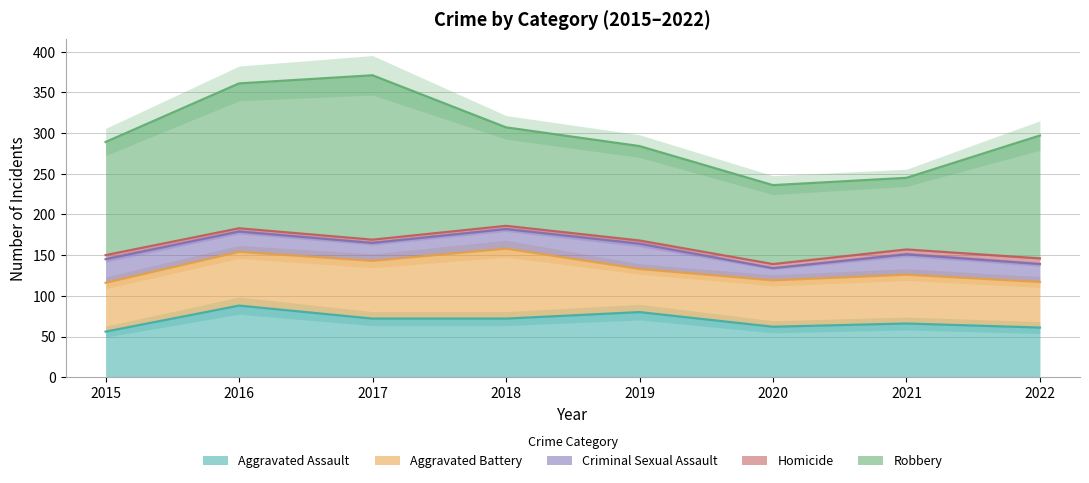

The Aggravated Battery series shows 60 at 2015. True or false?

True